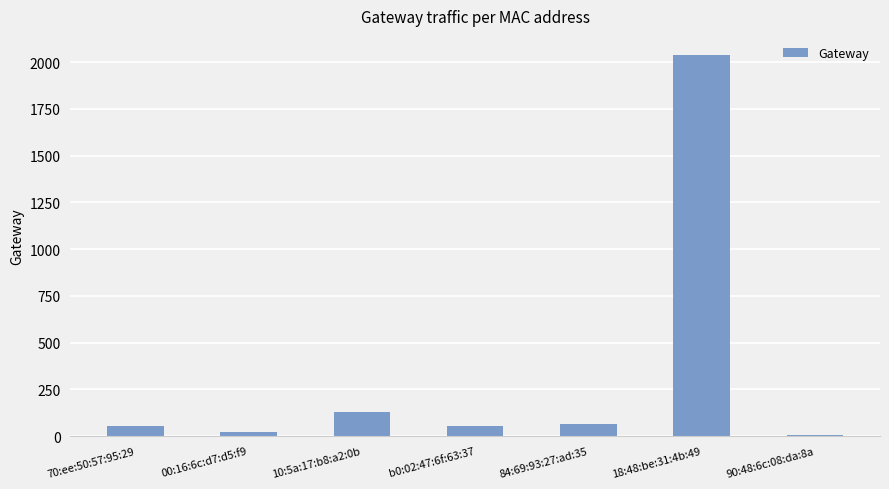

What is the greatest value displayed?

2038